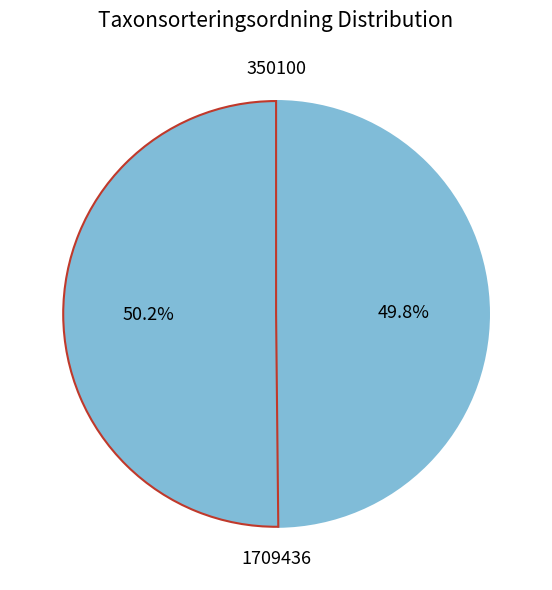

How many segments does this pie chart have?

2